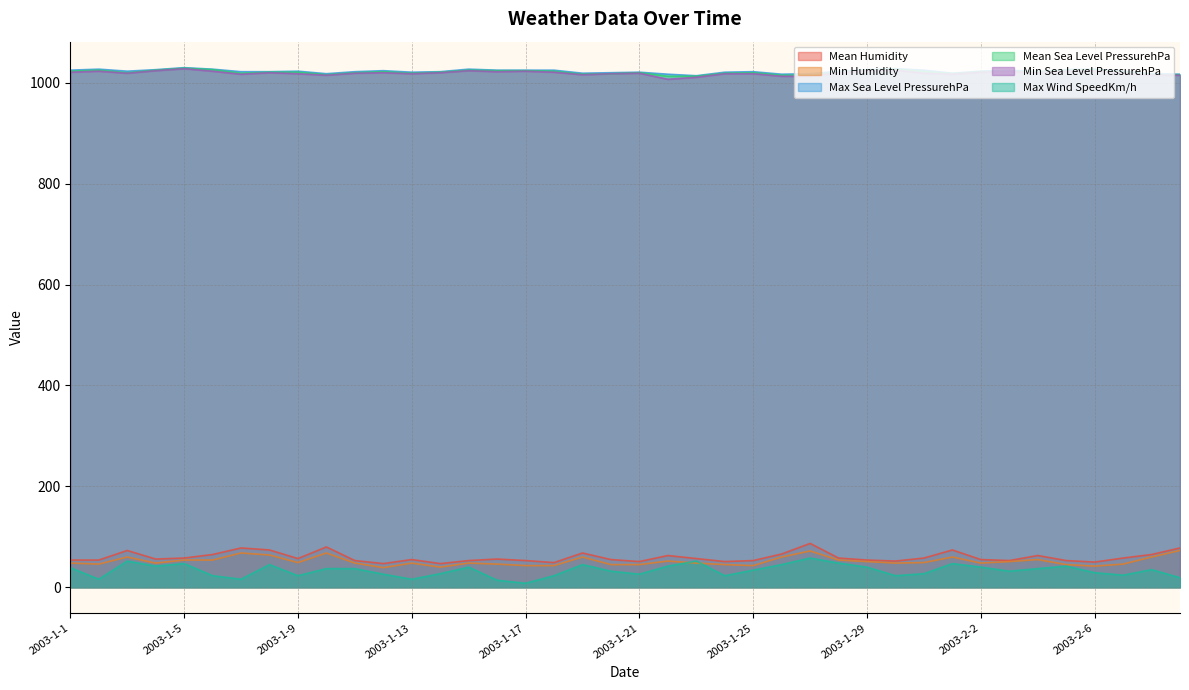

What value does the Max Wind SpeedKm/h series have at 2003-1-25, to the nearest 10?

30